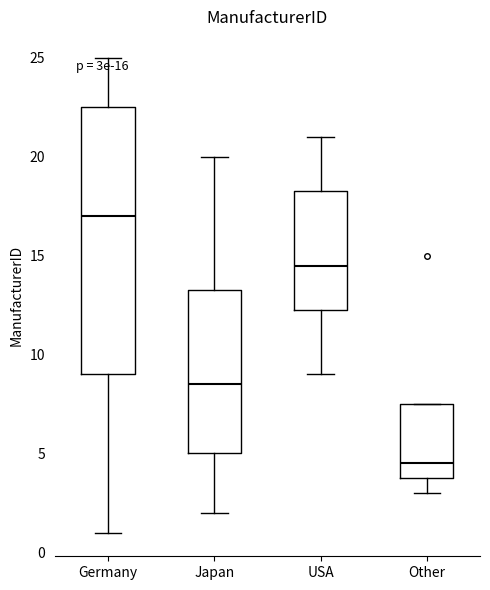

Which box's median line is the lowest?

Other